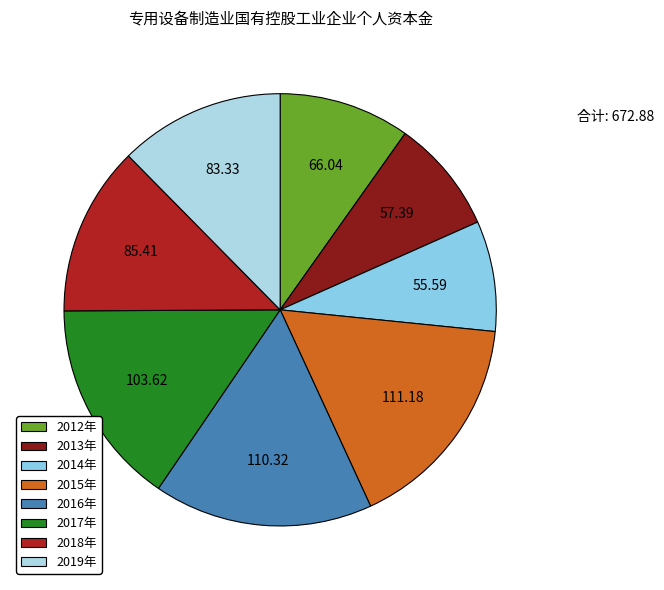

How many segments does this pie chart have?

8